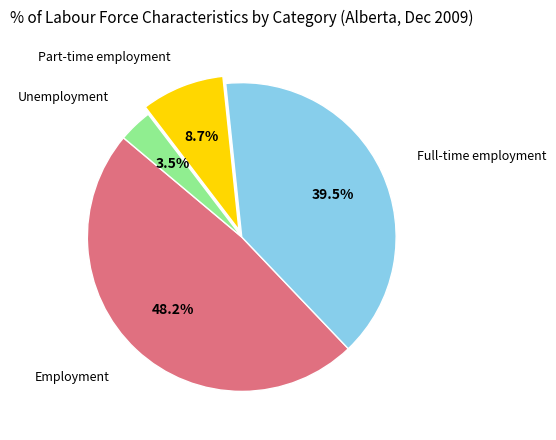

Is there a majority slice in this chart?

No